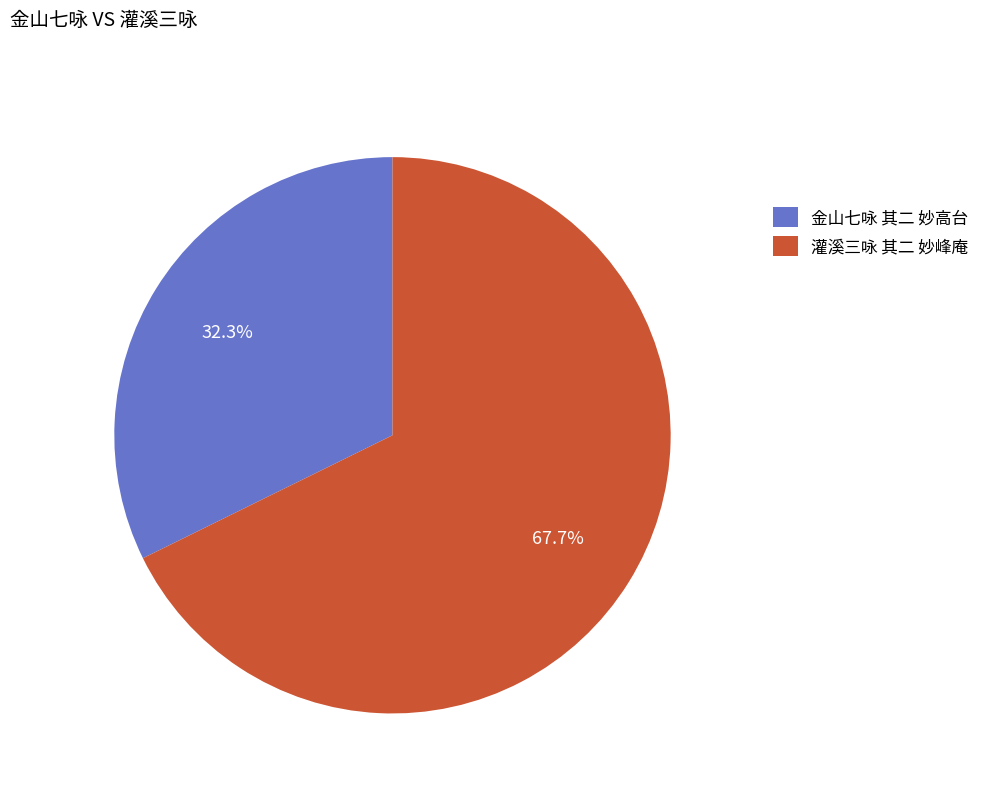

Which category has the smallest portion of the pie?

金山七咏 其二 妙高台